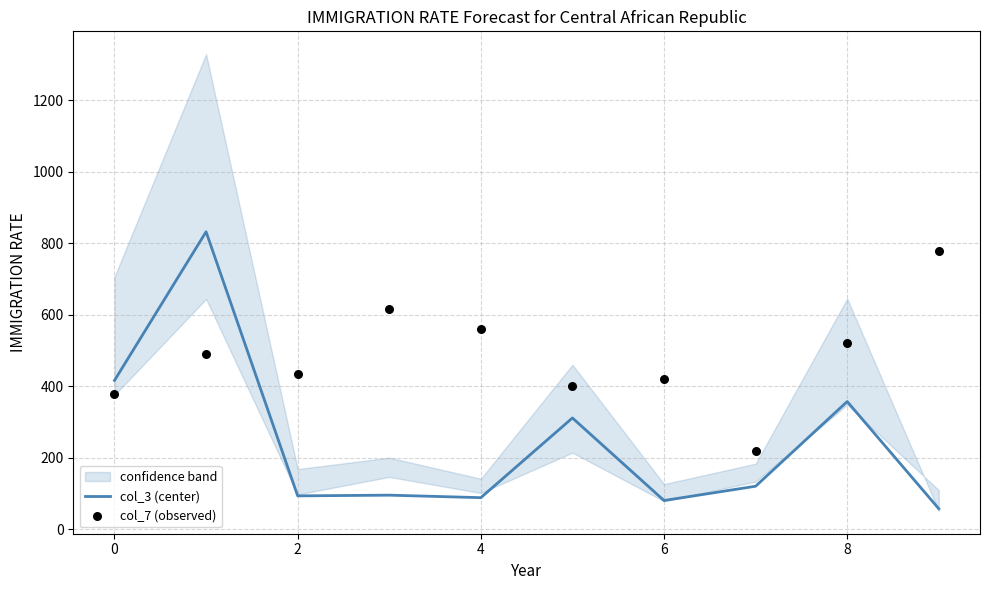

Which series reaches the maximum Y coordinate?

col_3 (center)